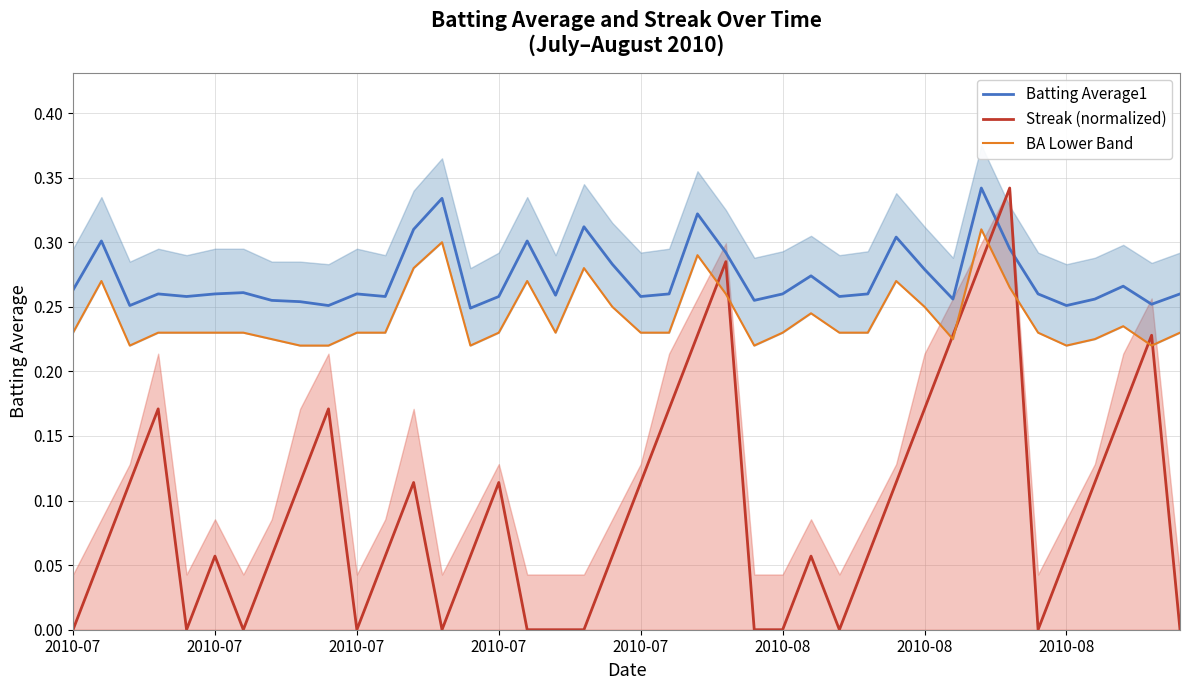

What are all the series names shown in the legend?

Batting Average1, Streak (normalized), BA Lower Band